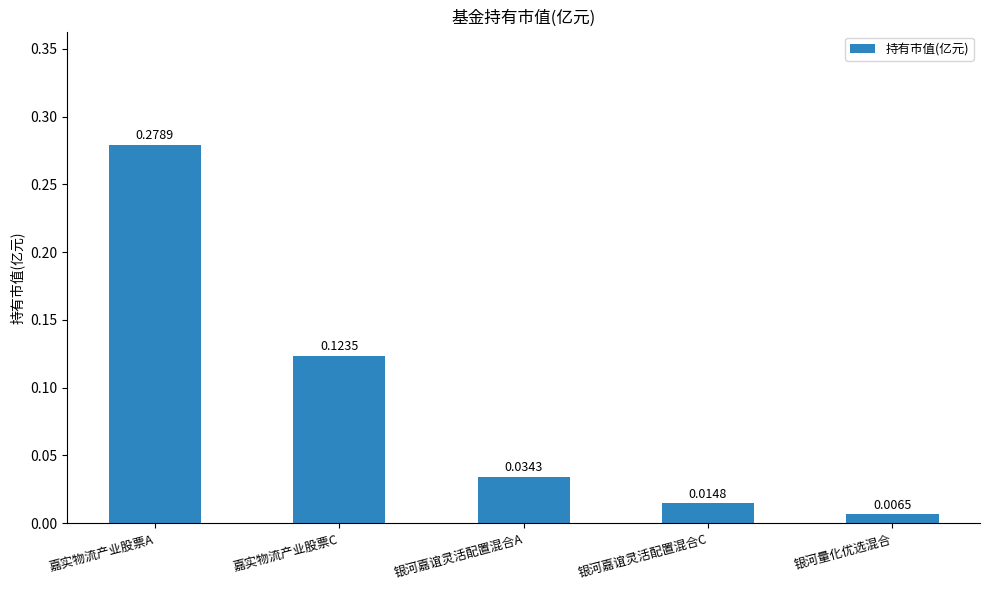

What is the sum of all values?

0.5